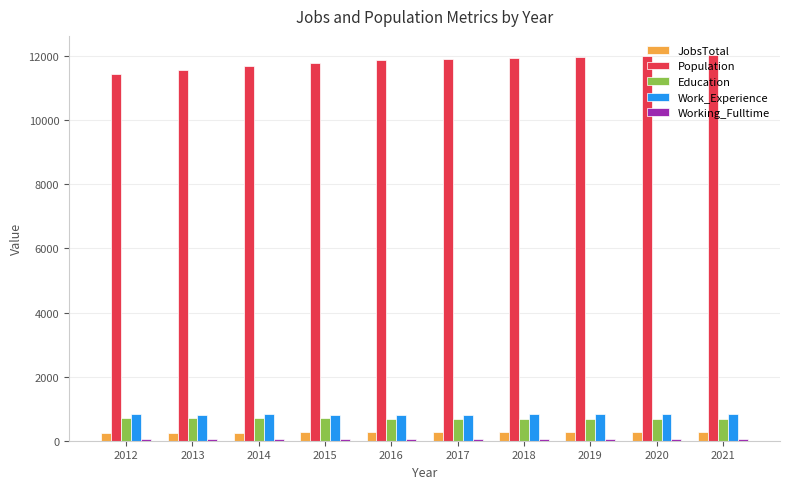

The value of JobsTotal at 2017 is 266. True or false?

True